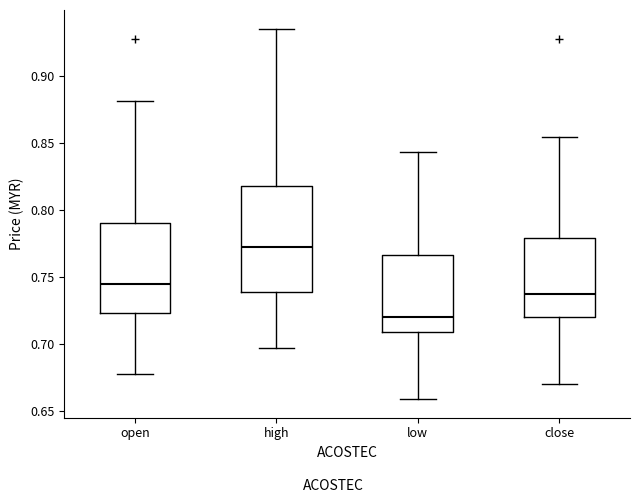

Which box is the tallest, from its lower edge to its upper edge?

high